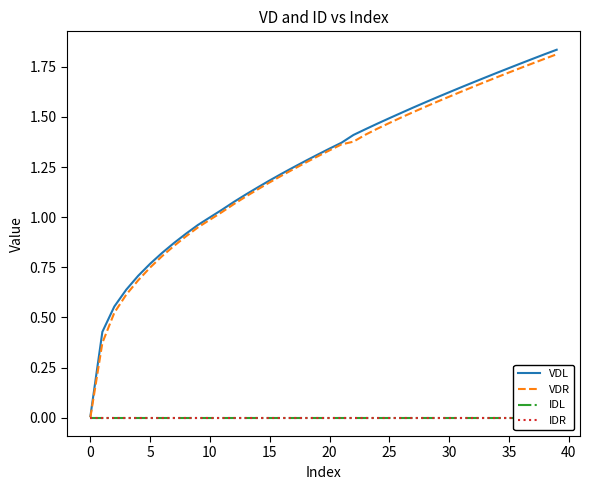

Reading left to right, transcribe all the data shown in this chart.

VDL: 0.0	0.4	0.6	0.6	0.7	0.8	0.8	0.9	0.9	1.0	1.0	1.0	1.1	1.1	1.1	1.2	1.2	1.2	1.3	1.3	1.3	1.4	1.4	1.4	1.5	1.5	1.5	1.5	1.6	1.6	1.6	1.6	1.7	1.7	1.7	1.7	1.8	1.8	1.8	1.8
VDR: 0.0	0.4	0.5	0.6	0.7	0.7	0.8	0.9	0.9	0.9	1.0	1.0	1.1	1.1	1.1	1.2	1.2	1.2	1.3	1.3	1.3	1.4	1.4	1.4	1.4	1.5	1.5	1.5	1.5	1.6	1.6	1.6	1.6	1.7	1.7	1.7	1.7	1.8	1.8	1.8
IDL: -0.0	0.0	0.0	0.0	0.0	0.0	0.0	0.0	0.0	0.0	0.0	0.0	0.0	0.0	0.0	0.0	0.0	0.0	0.0	0.0	0.0	0.0	0.0	0.0	0.0	0.0	0.0	0.0	0.0	0.0	0.0	0.0	0.0	0.0	0.0	0.0	0.0	0.0	0.0	0.0
IDR: 0.0	0.0	0.0	0.0	0.0	0.0	0.0	0.0	0.0	0.0	0.0	0.0	0.0	0.0	0.0	0.0	0.0	0.0	0.0	0.0	0.0	0.0	0.0	0.0	0.0	0.0	0.0	0.0	0.0	0.0	0.0	0.0	0.0	0.0	0.0	0.0	0.0	0.0	0.0	0.0